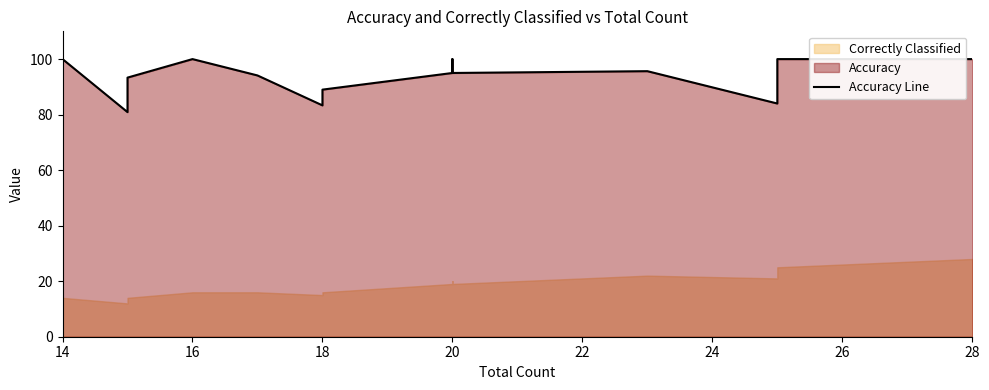

At which label does the data first exceed 95?

14